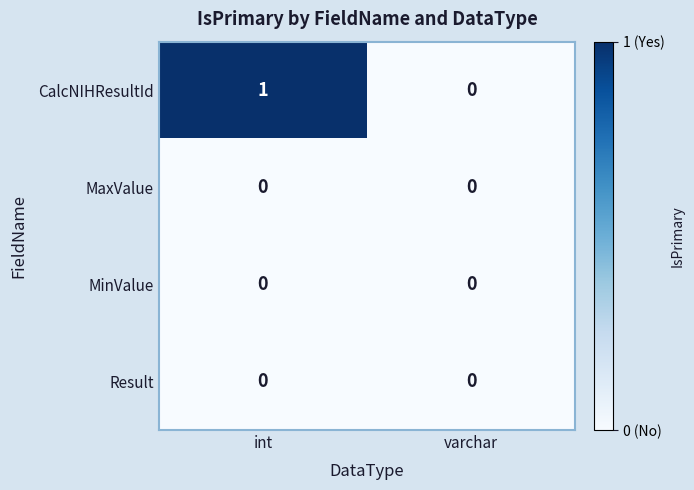

At which label is CalcNIHResultId closest to 0?

varchar